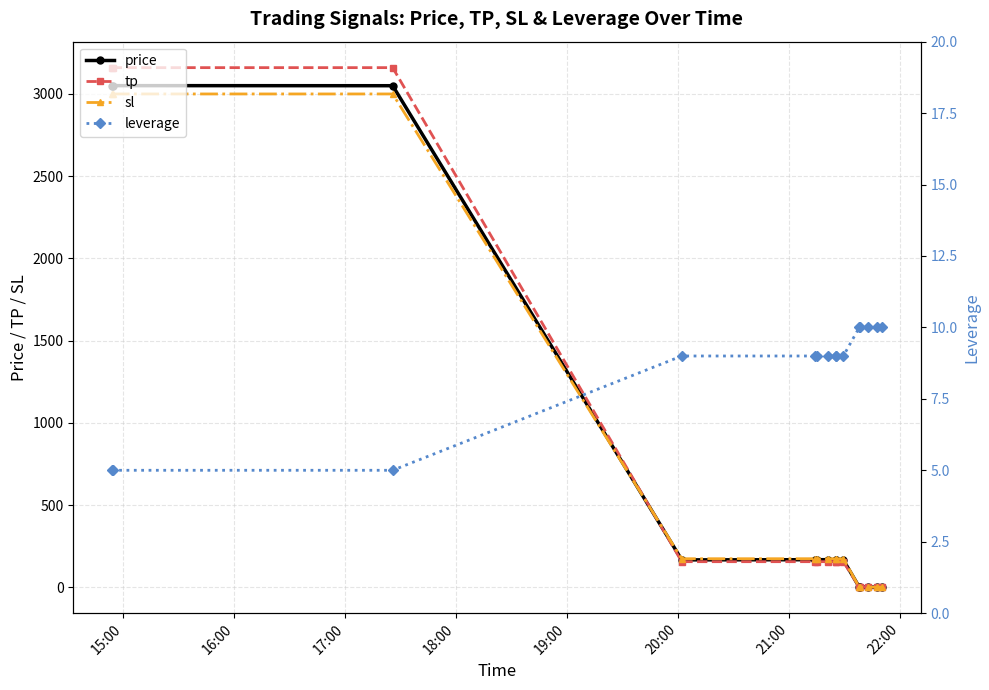

How many categories are shown in the chart?

15